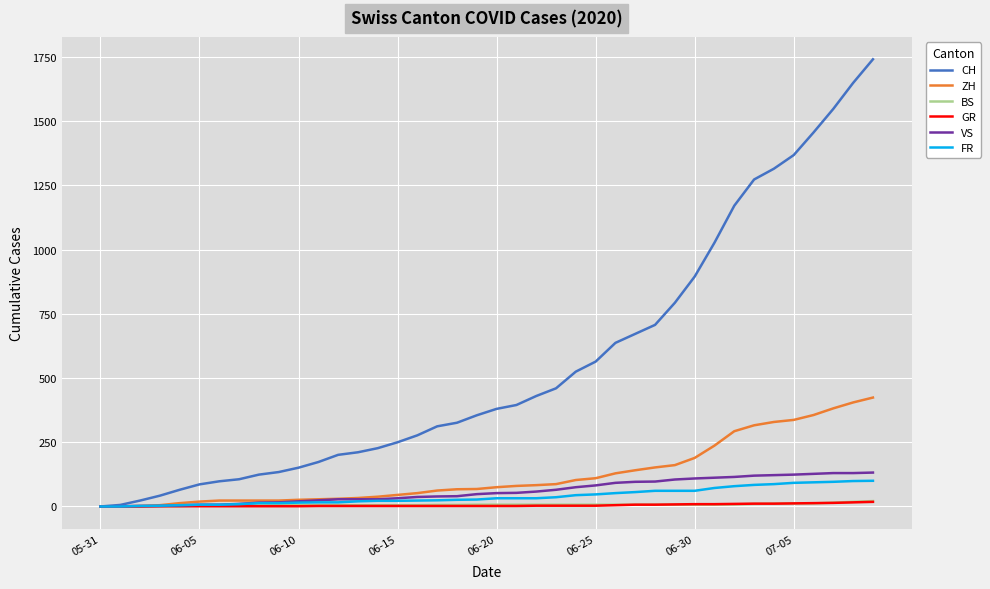

What is the maximum value for FR?

100